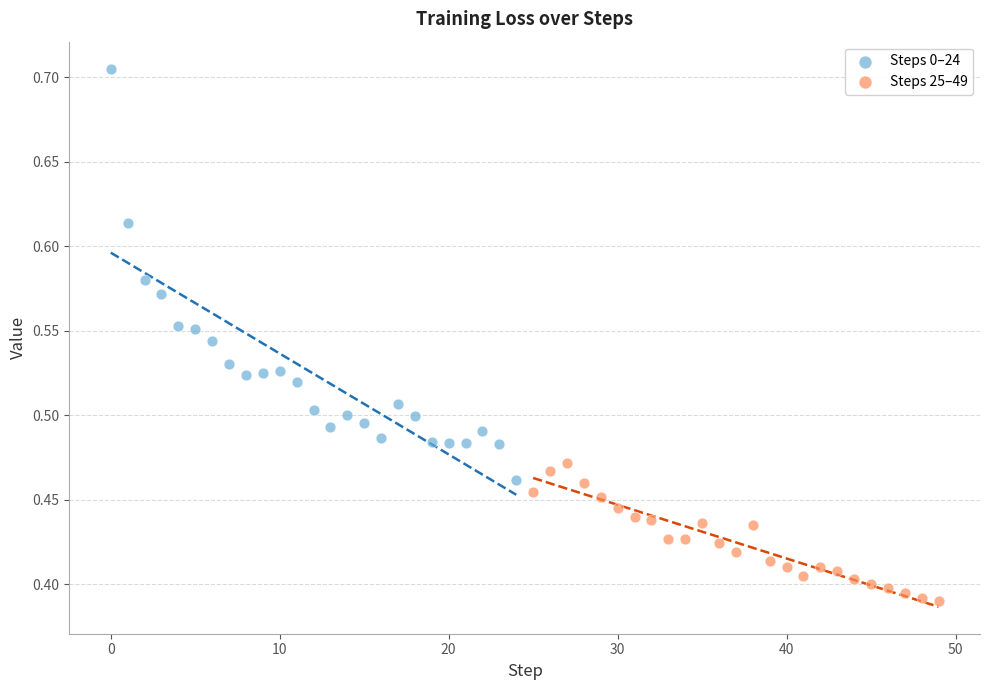

What are all the series names shown in the legend?

Steps 0–24, Steps 25–49